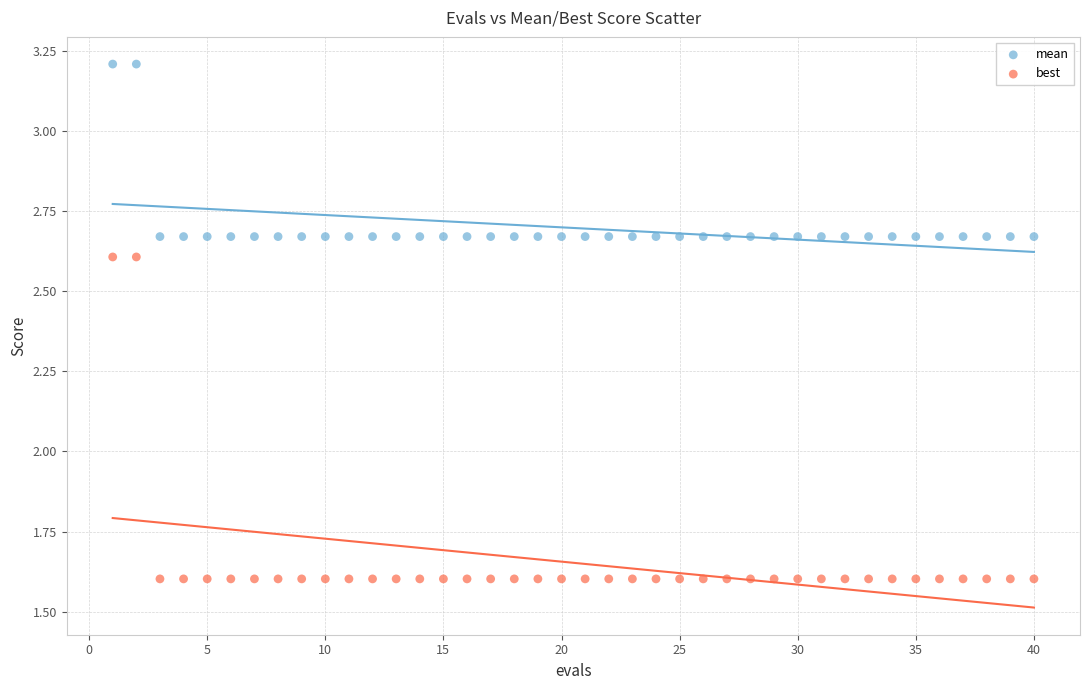

Which series contains the lowest Y value?

best